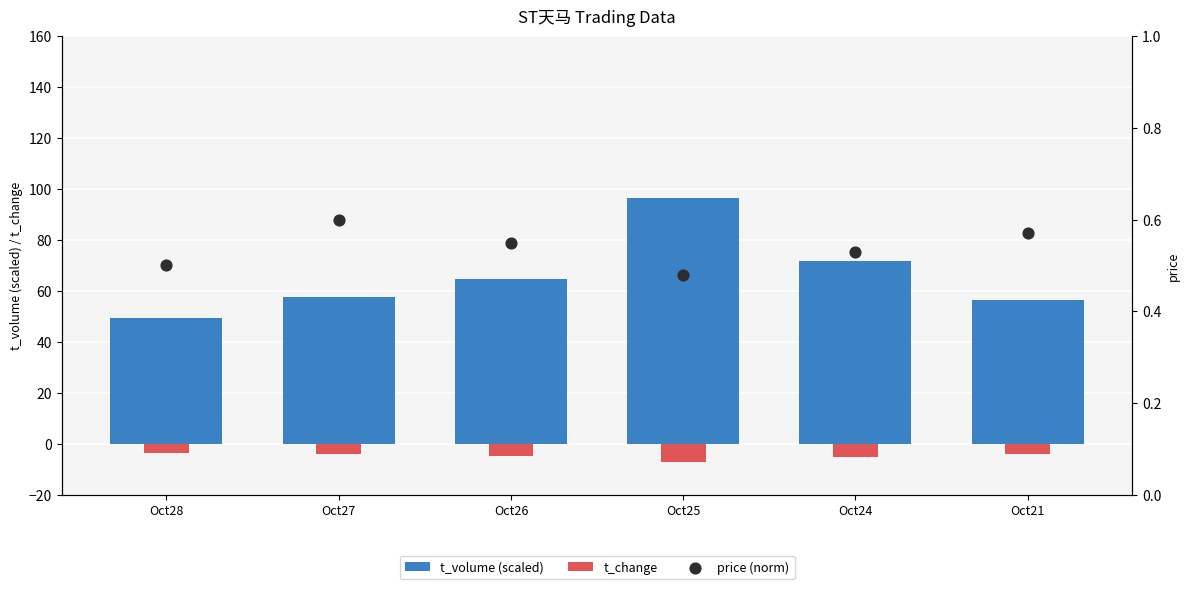

At how many categories does at least one series exceed 9?

6